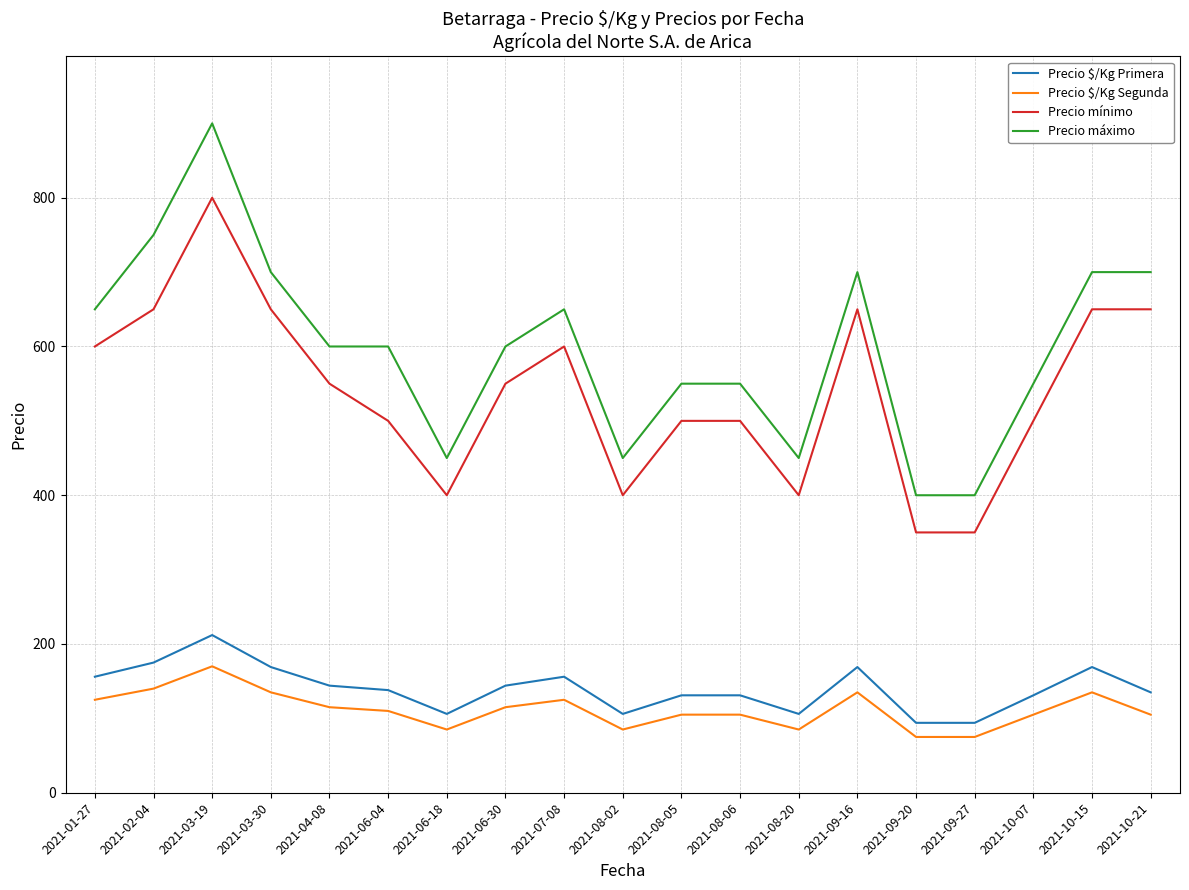

What is the difference between the highest and lowest values at 2021-08-02?

365